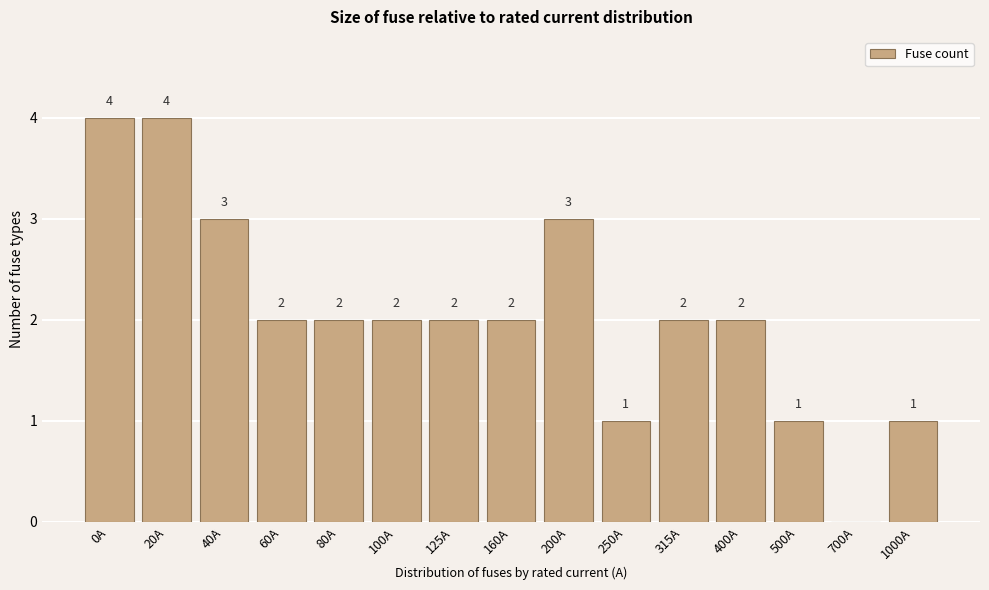

Reading right to left, transcribe all the data shown in this chart.

1000A=1	700A=0	500A=1	400A=2	315A=2	250A=1	200A=3	160A=2	125A=2	100A=2	80A=2	60A=2	40A=3	20A=4	0A=4